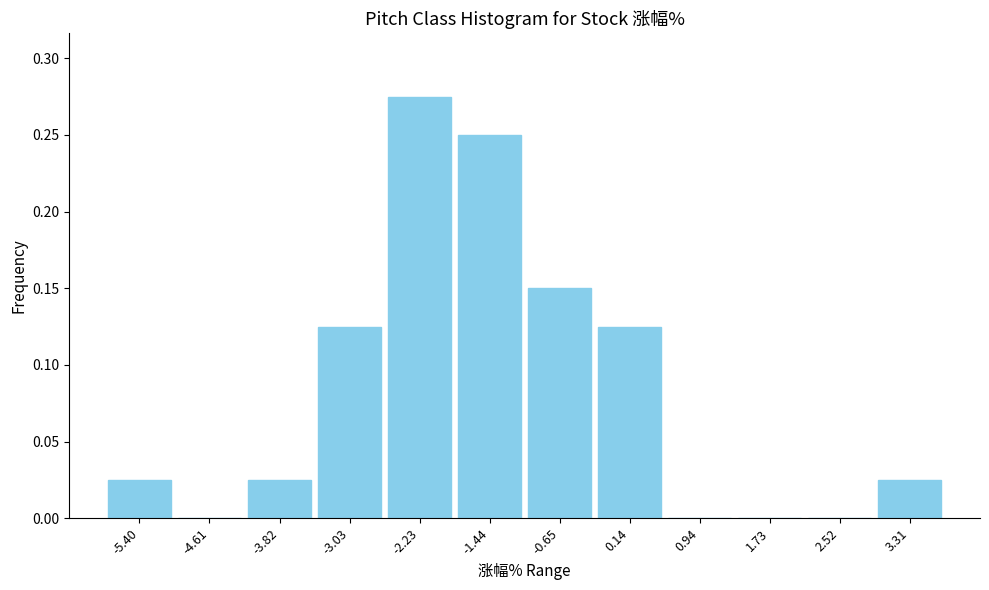

Reading left to right, transcribe this chart: for each bar, give the range it covers on the x-axis and its height. Neither the bar edges nor the heights are printed on the chart, so give them approximately, as read against the axes.

-5.8 to -5.0: 0.025
-5.0 to -4.2: 0
-4.2 to -3.4: 0.025
-3.4 to -2.6: 0.125
-2.6 to -1.8: 0.275
-1.8 to -1.0: 0.250
-1.0 to -0.3: 0.150
-0.3 to 0.5: 0.125
0.5 to 1.3: 0
1.3 to 2.1: 0
2.1 to 2.9: 0
2.9 to 3.7: 0.025